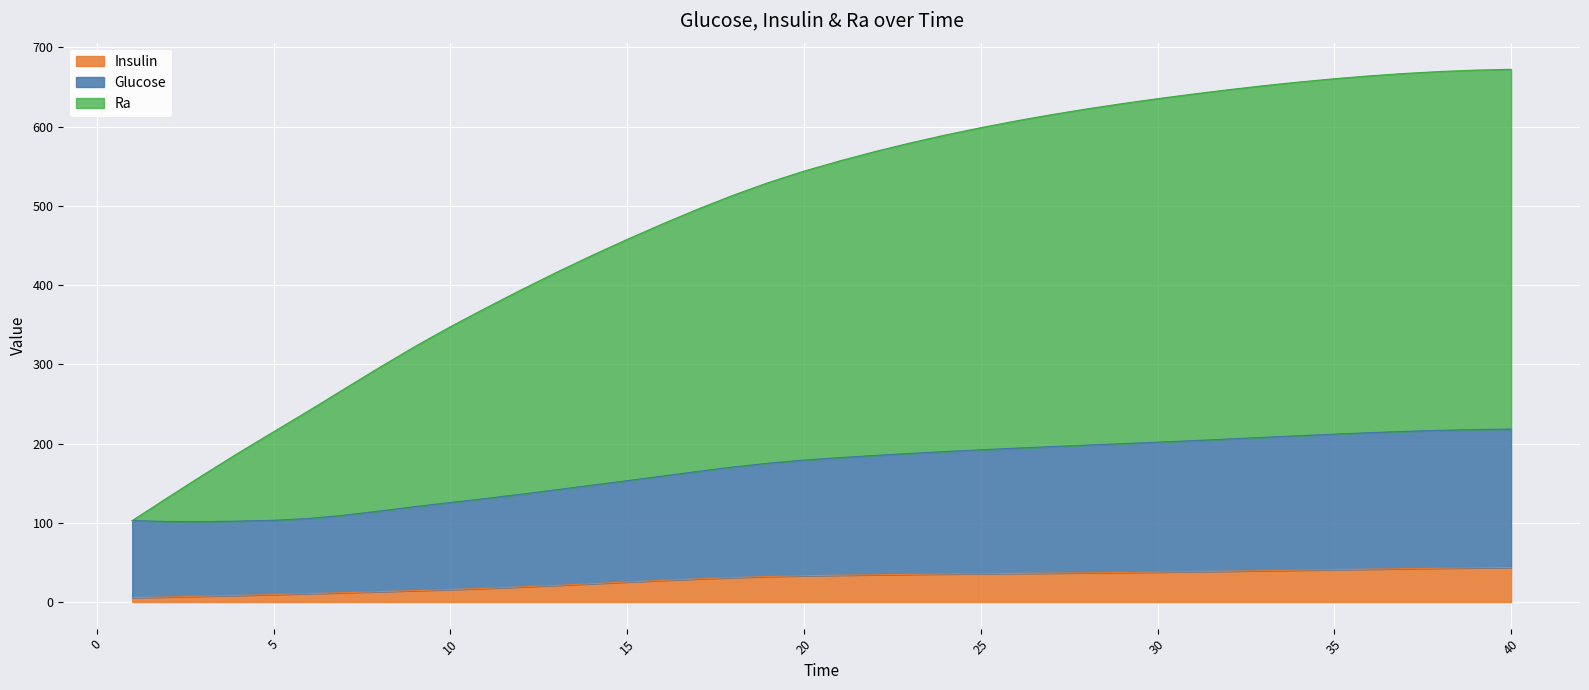

Which series has the largest range (max minus min)?

Ra